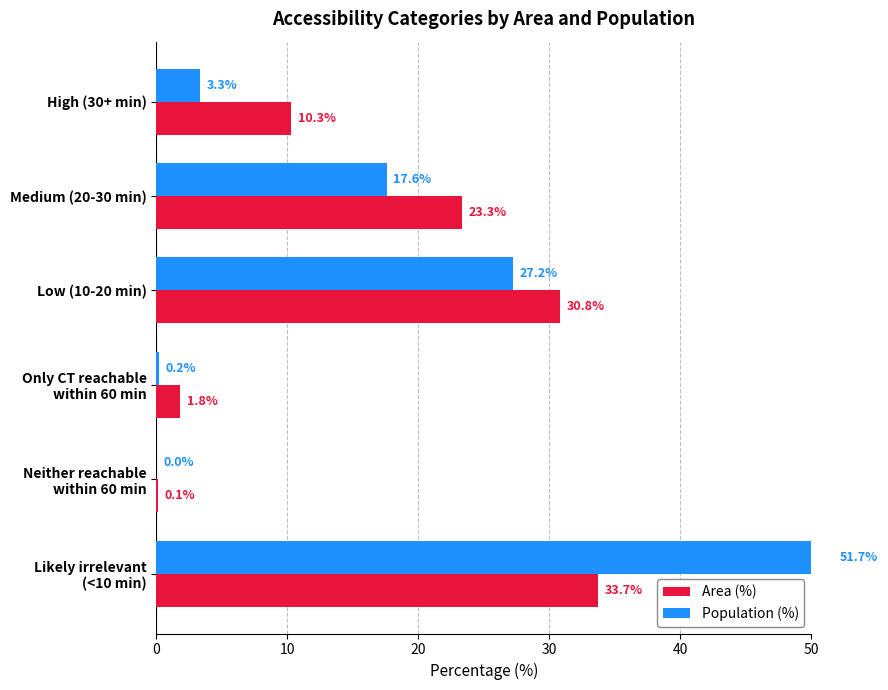

True or false: Area (%) has a value of 10.3 at High (30+ min).

True